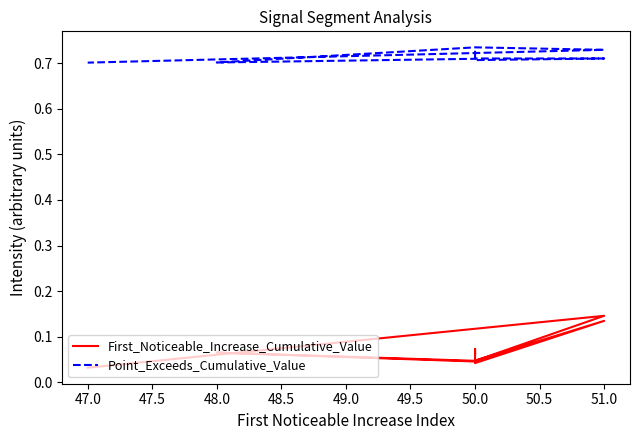

What is the sum of all Point_Exceeds_Cumulative_Value values?

7.1